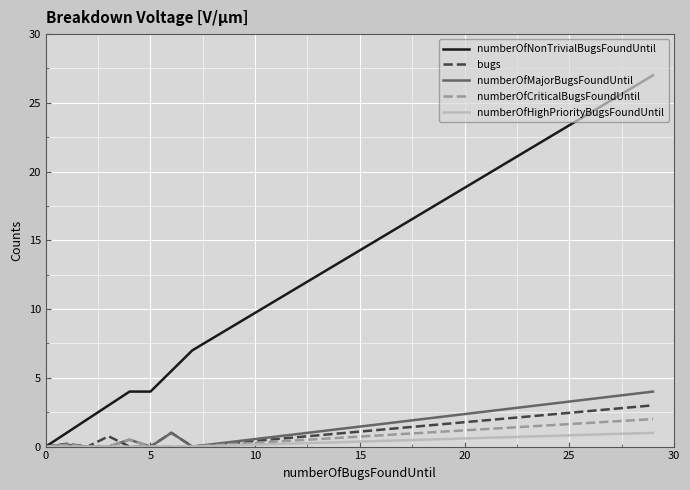

Is this an area chart (filled region under the line)?

No